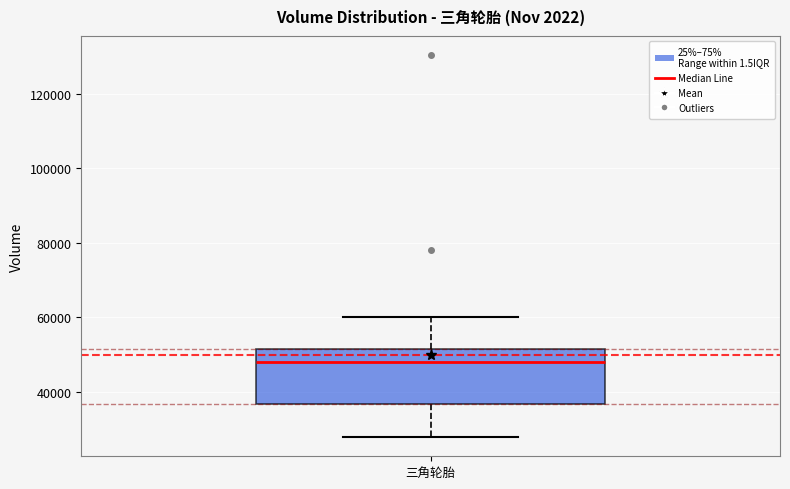

Transcribe this box plot: give where the median line is, the range the box spans, and where the two whiskers end, as read against the y-axis. The values are not printed on the chart, so give them approximately, as read against the axis.

median 48000, box 36000 to 52000, whiskers 28000 to 60000